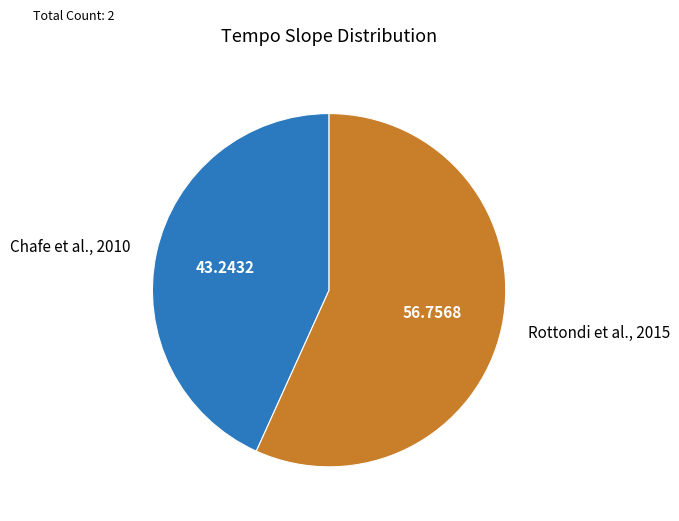

How many segments does this pie chart have?

2